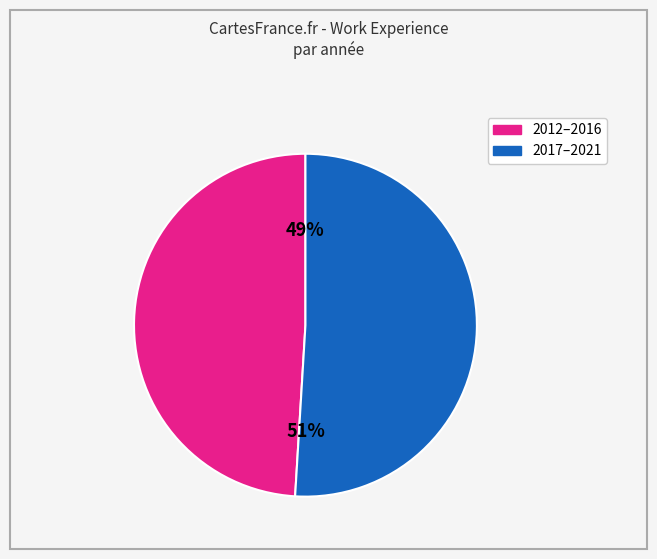

Is there any slice that represents more than half of the pie?

Yes